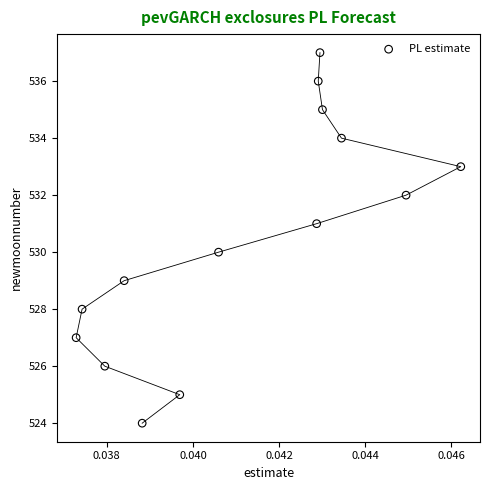

What is the range of Y values (max minus min)?

13